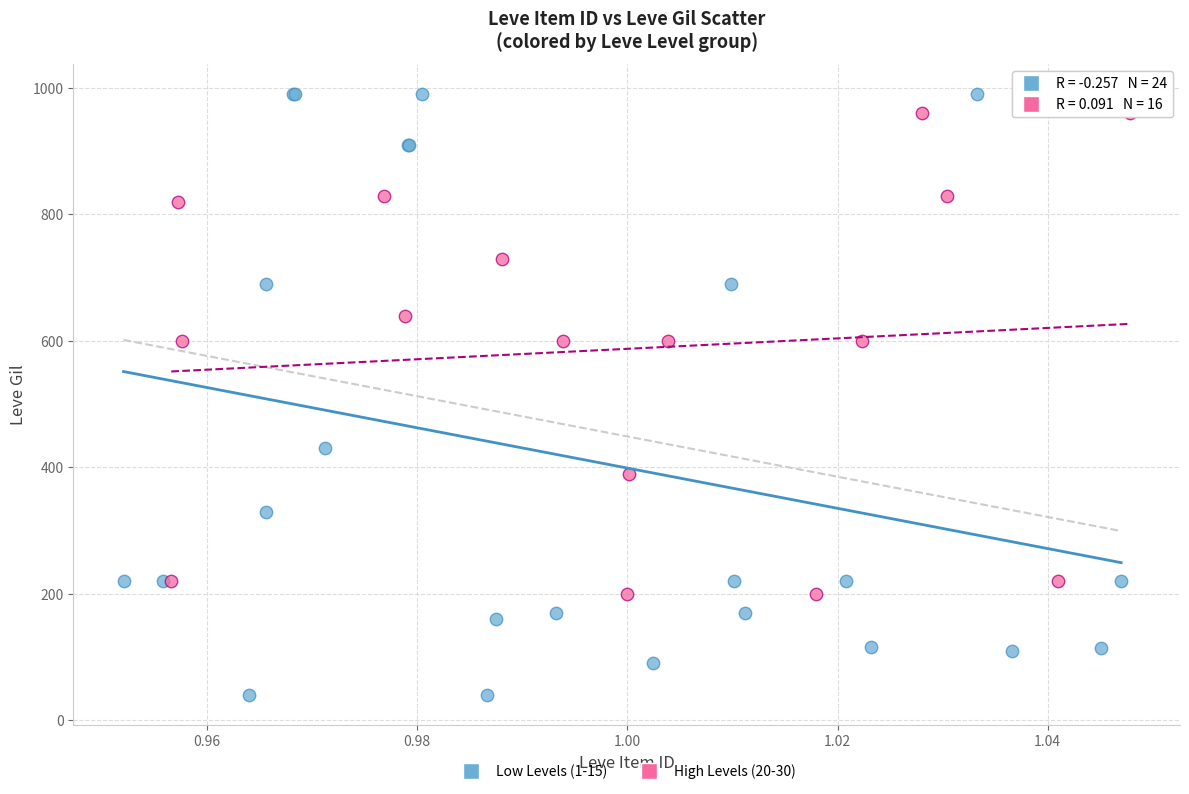

Which series has the widest spread of Y values?

Low Levels (1-15)